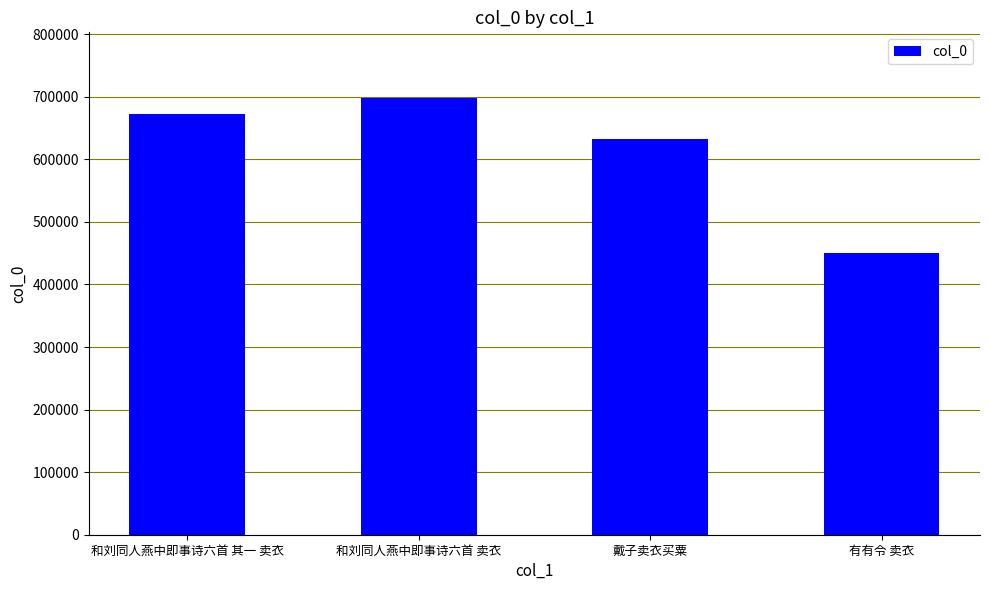

Which category has the highest value across all series?

和刘同人燕中即事诗六首 卖衣